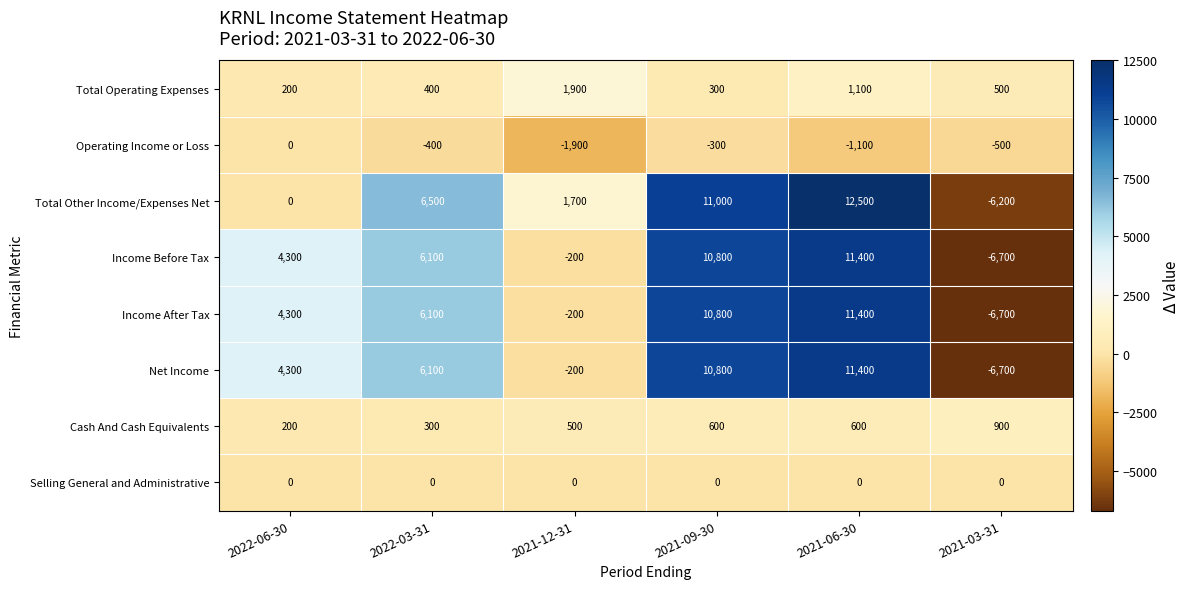

What is the minimum value shown in the chart?

-6700